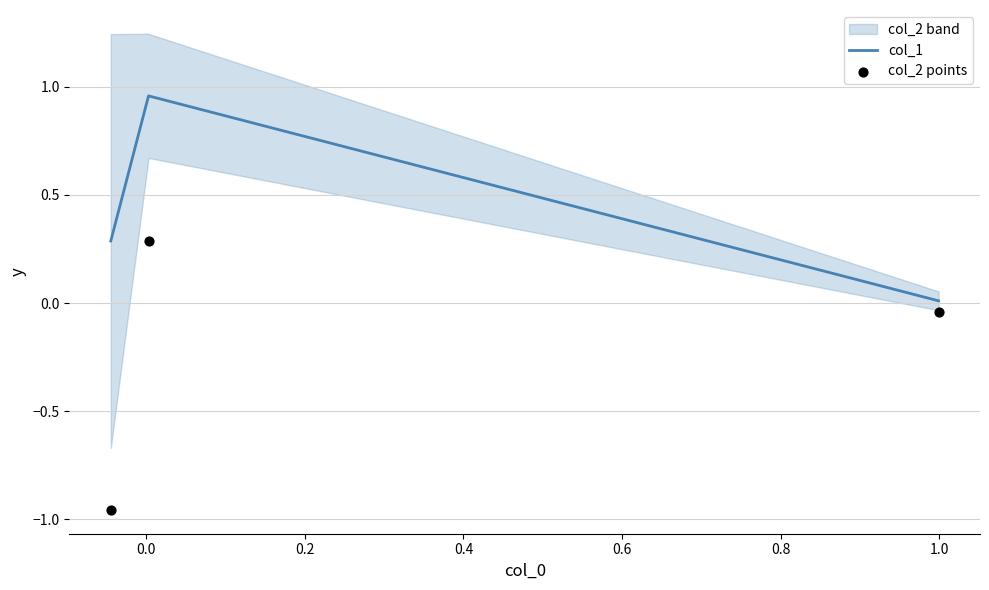

Which series reaches the minimum Y coordinate?

col_2 points